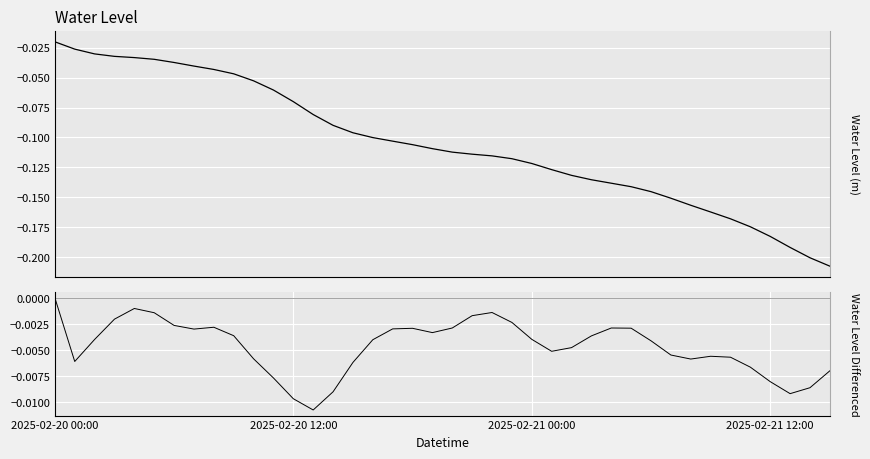

Is the value of Water Level (m) at 29 greater than the value of Water Level Differenced at 28?

No